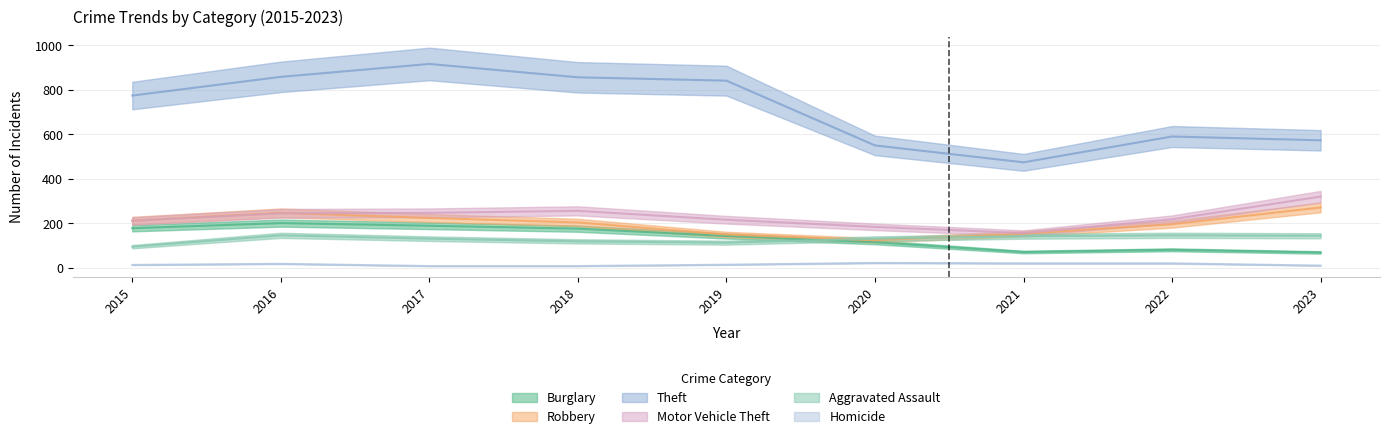

Where is Burglary nearest to the value 135?

2019